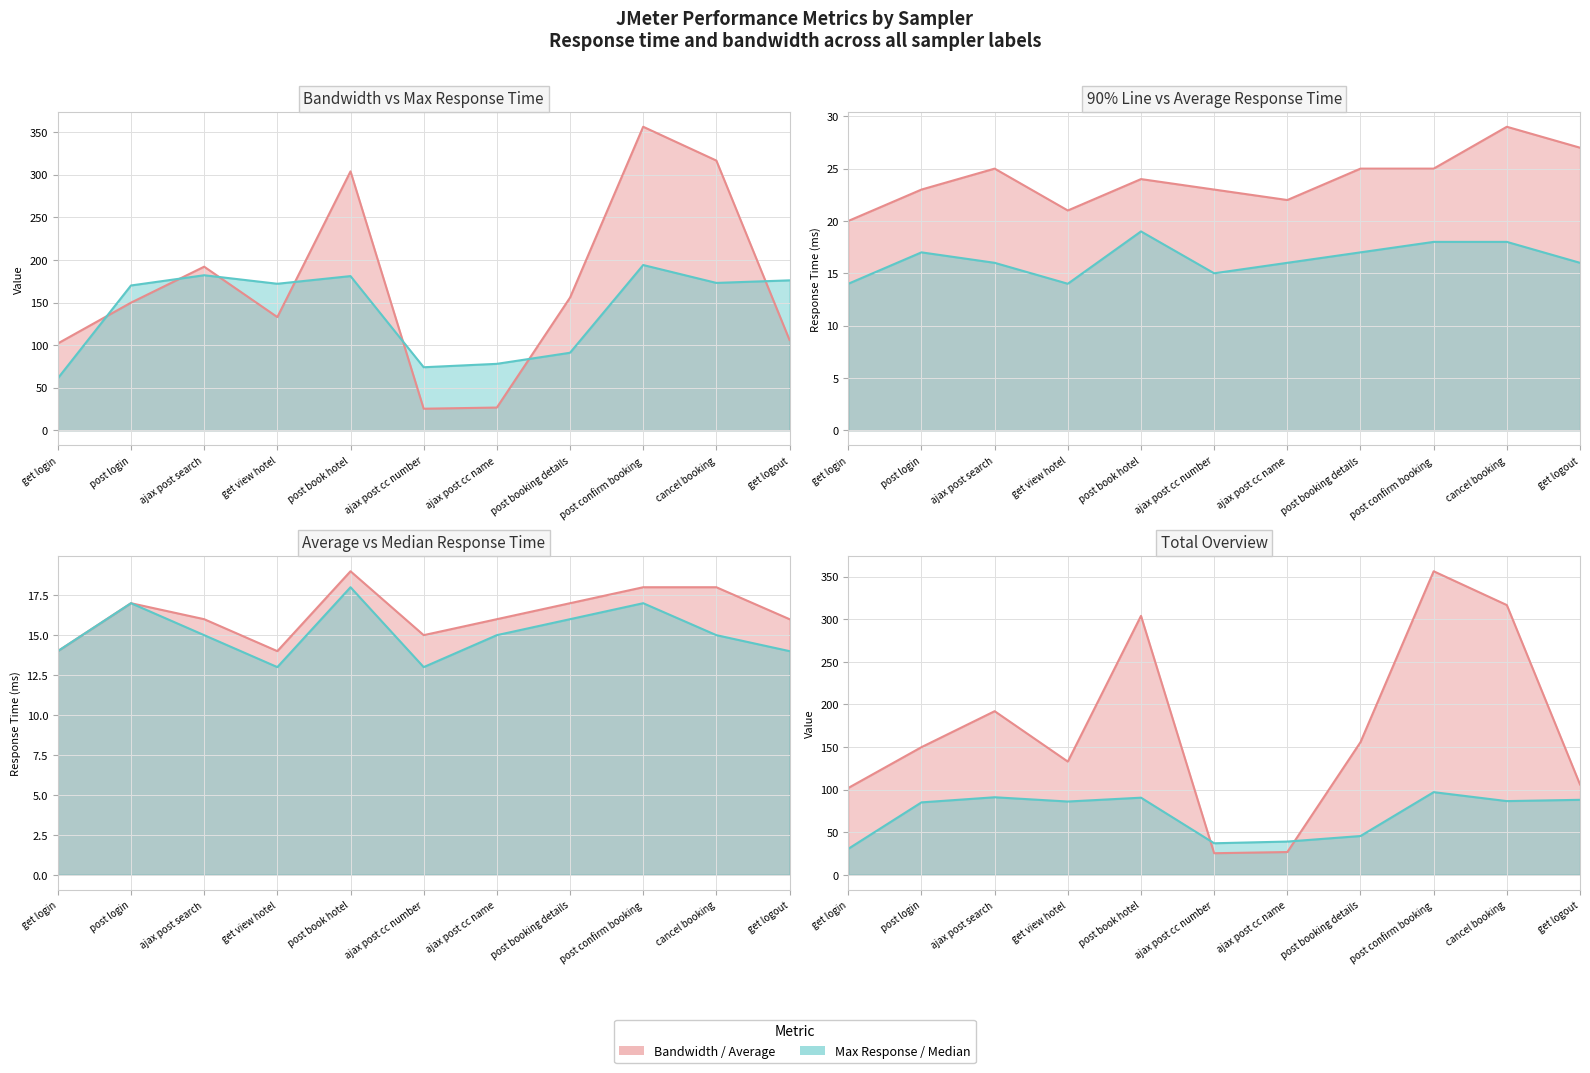

What is the difference between the second highest and second lowest values in the Median series?

4.0